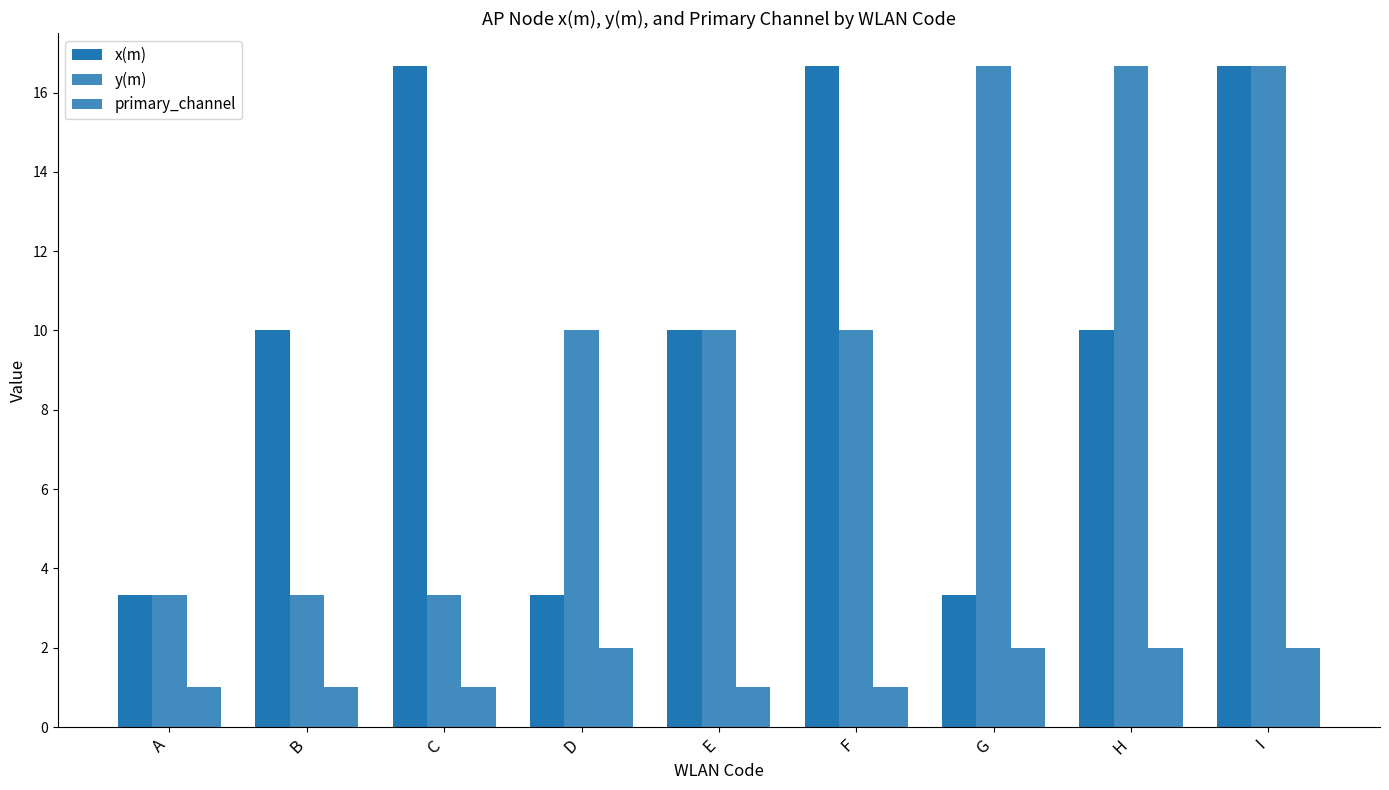

What is the approximate value of y(m) at I?

16.7